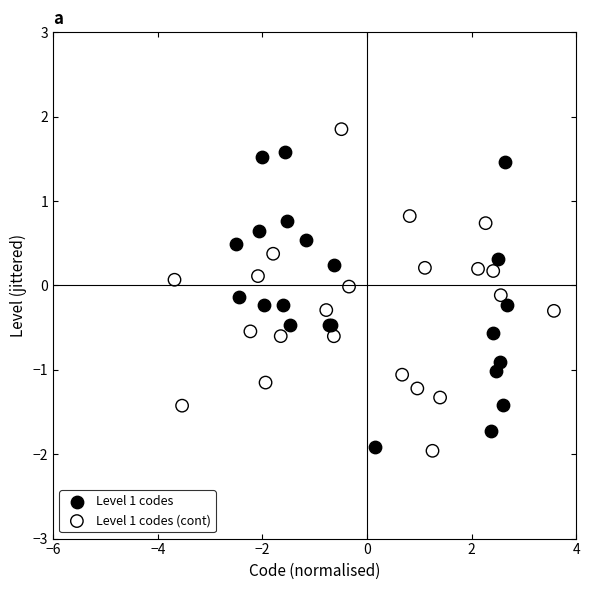

Which series contains the highest Y value?

Level 1 codes (cont)